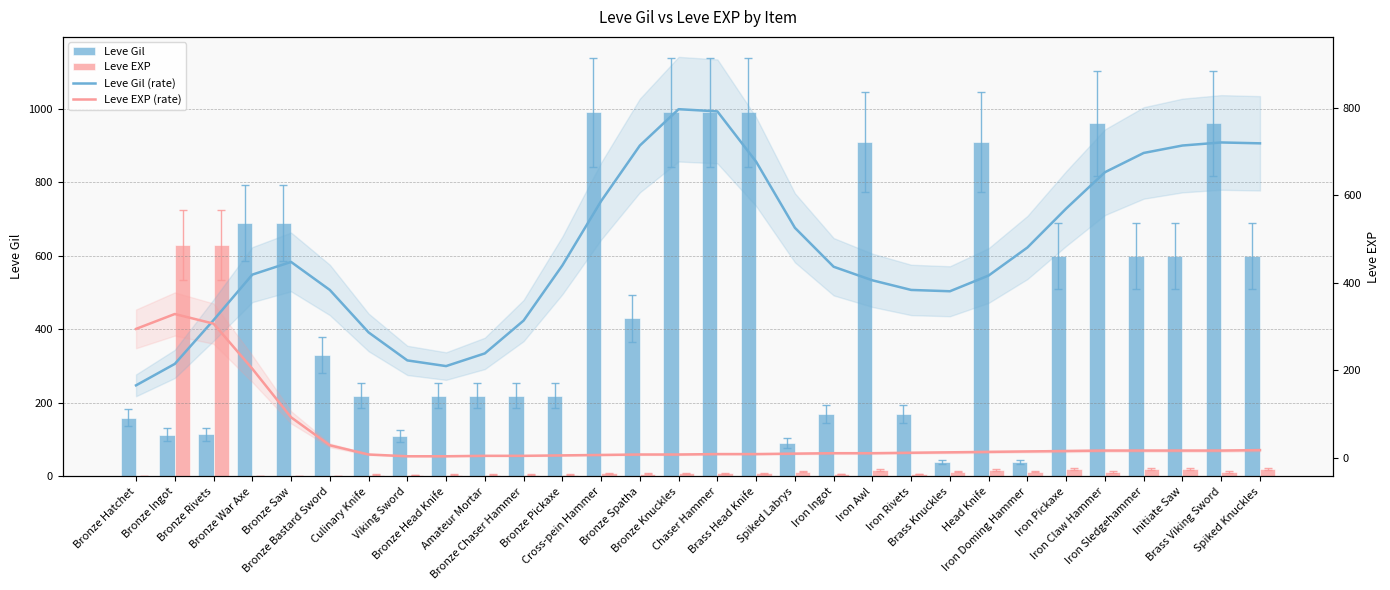

How many groups of bars are there?

30